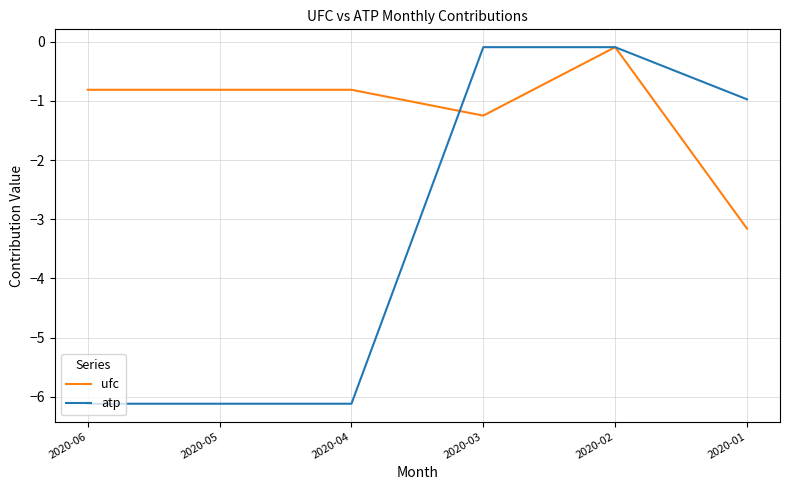

What is the sum of all atp values?

-19.5